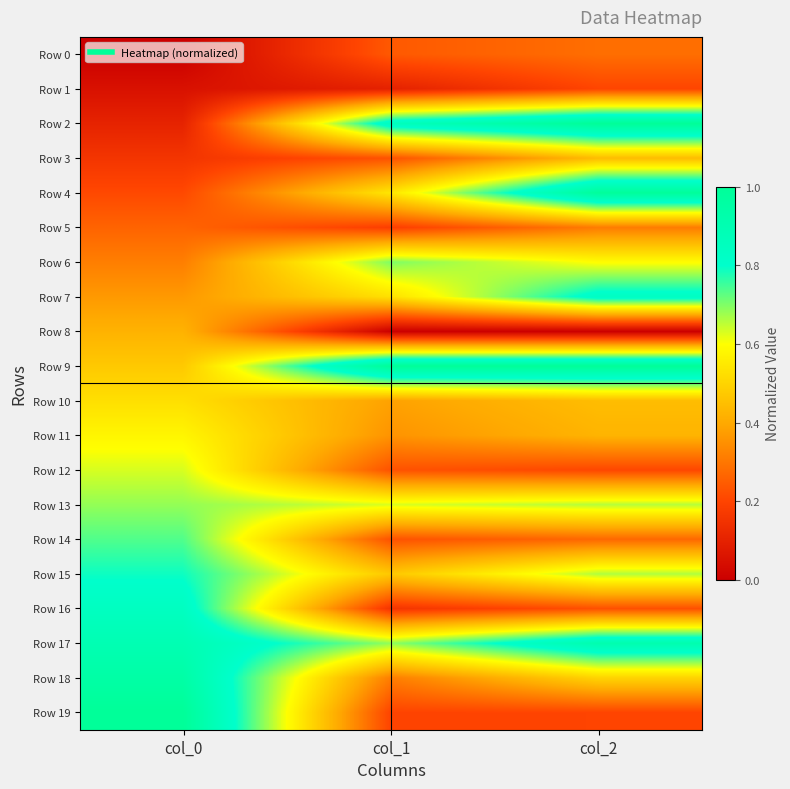

Which series has the largest total across all categories?

Row 17